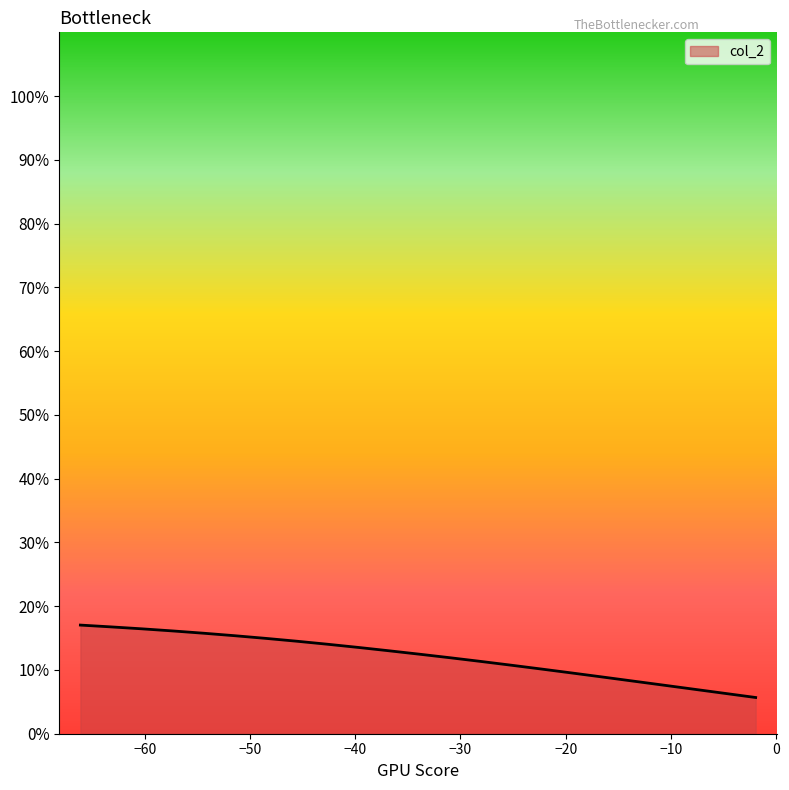

What is the difference between the maximum and minimum values?

11.4